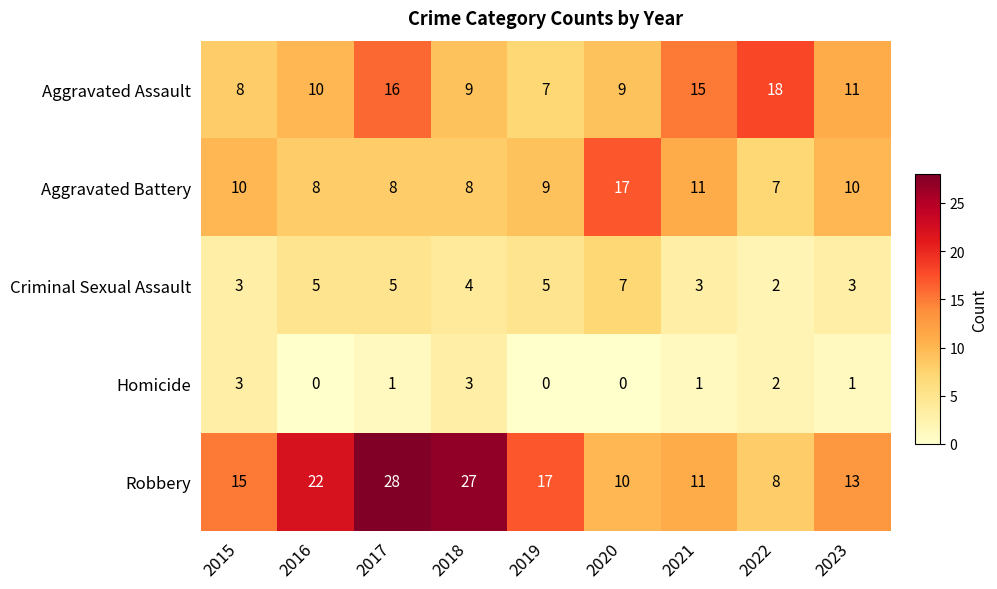

At which category is the sum across all series the highest?

2017